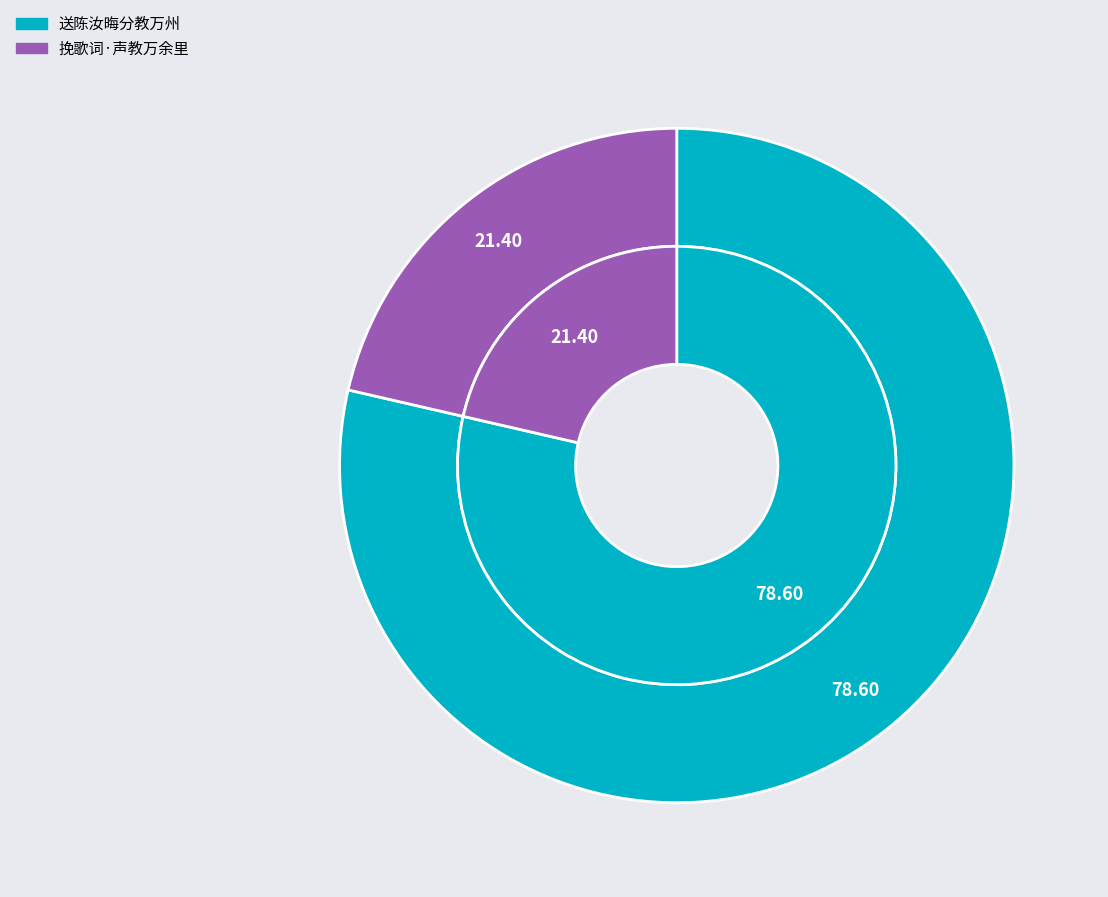

What is the total percentage of 送陈汝晦分教万州 and 挽歌词·声教万余里?

100.0%